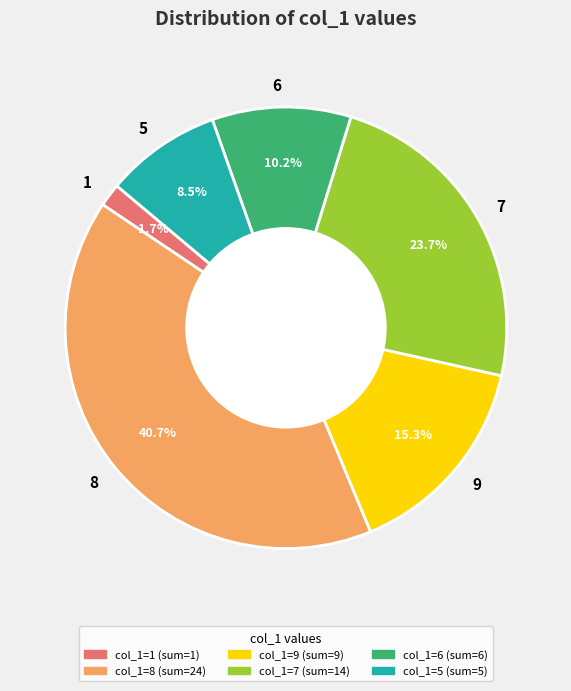

Combined, do 9 and 6 account for over 50%?

No